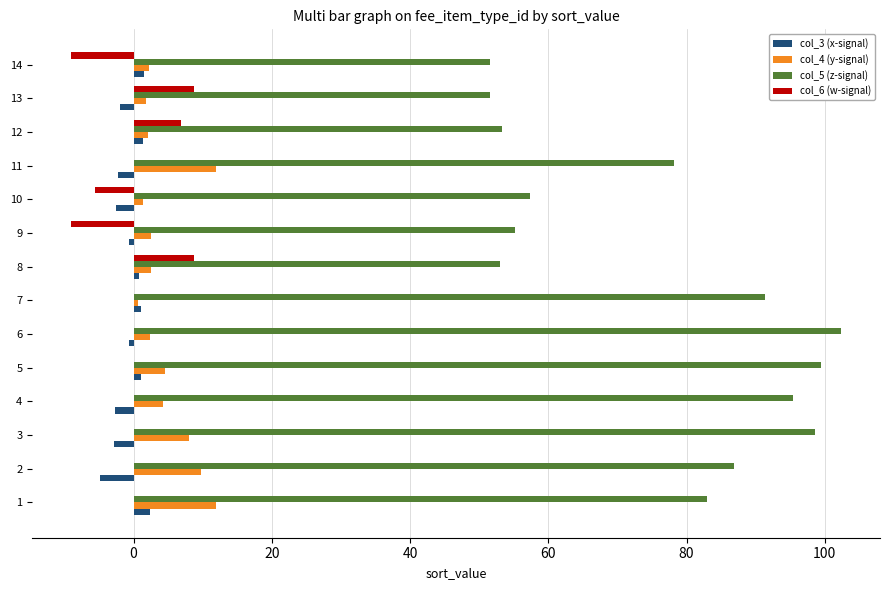

Is it true that col_4 (y-signal) equals 2.5 at 8?

True